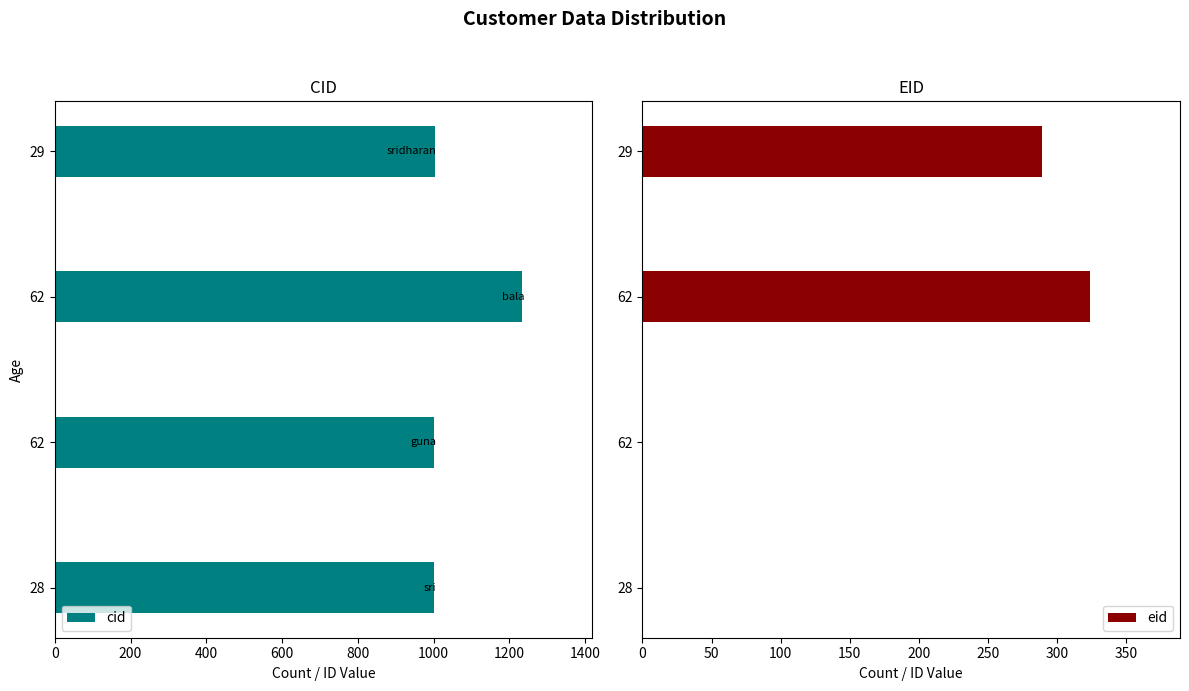

How many values in the cid series are below 1003?

2